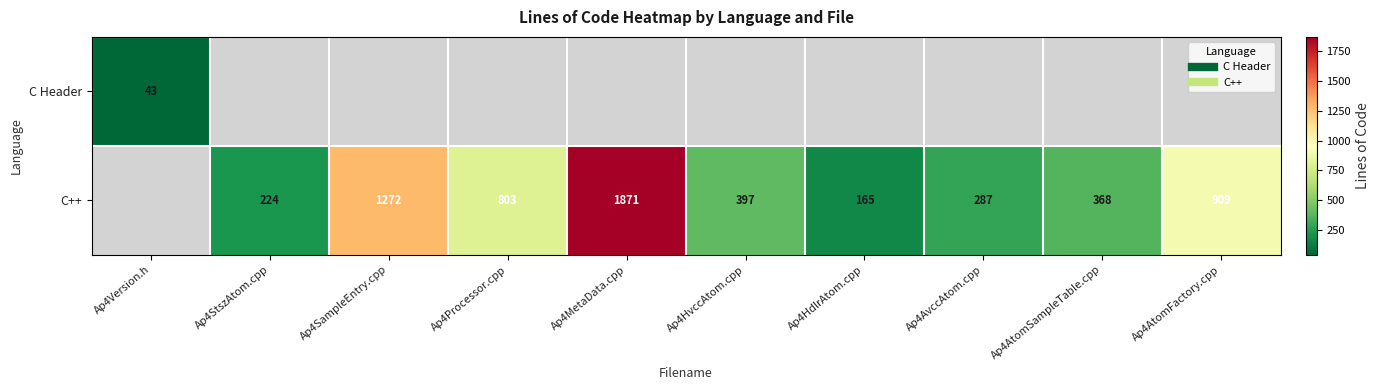

Count the C++ values in the range 165 to 909.

7